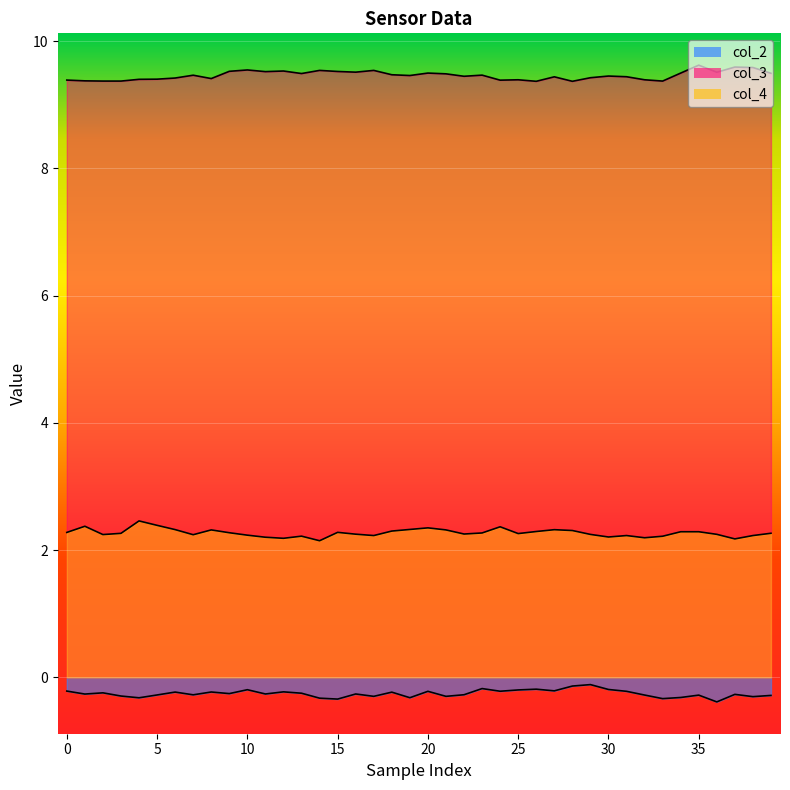

How many interior local valleys does the col_4 series have?

10